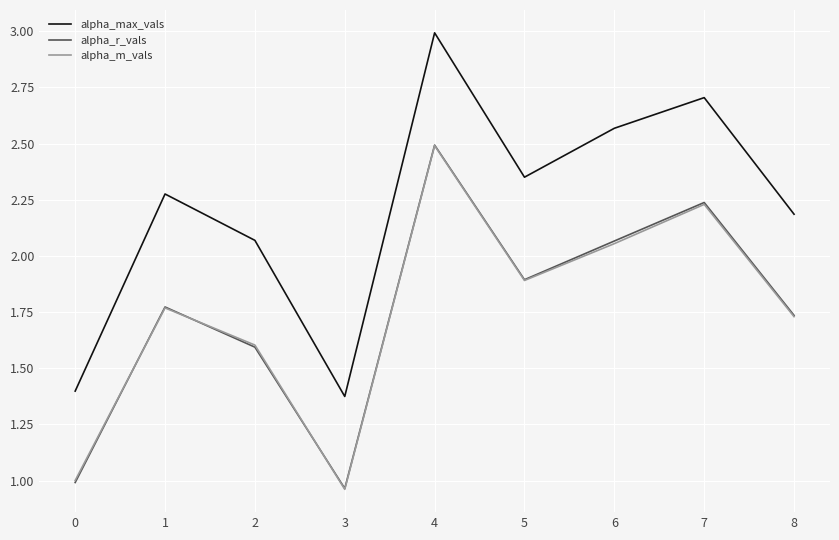

What is the spread (max minus min) of values at 7?

0.5